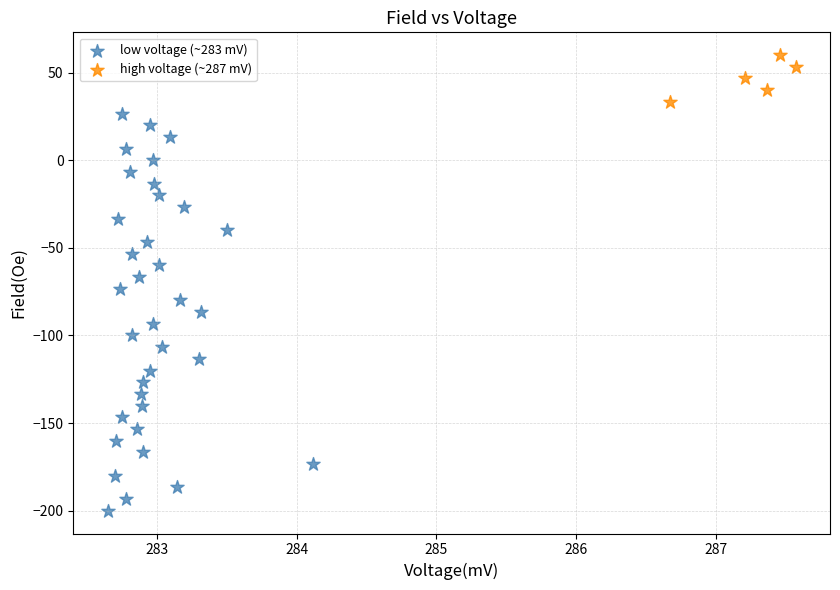

Which series reaches the minimum Y coordinate?

low voltage (~283 mV)